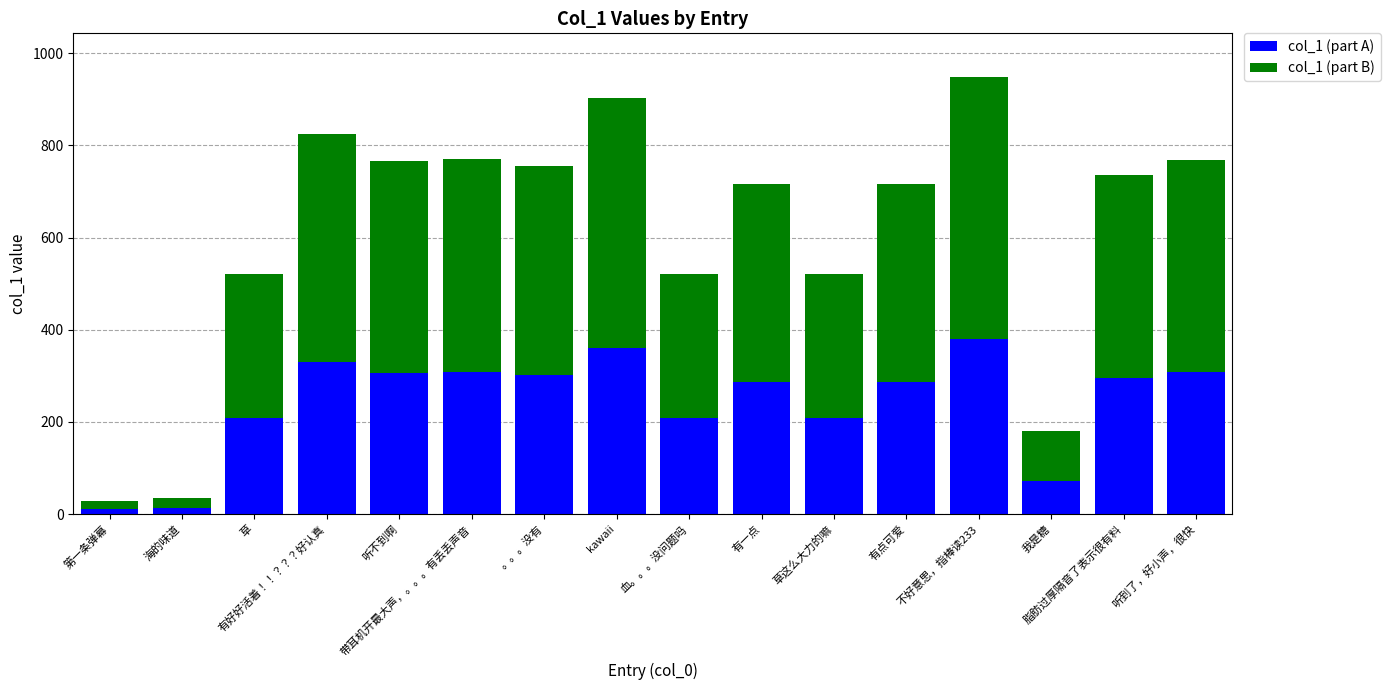

What is the highest value of the col_1 (part A) series?

379.4